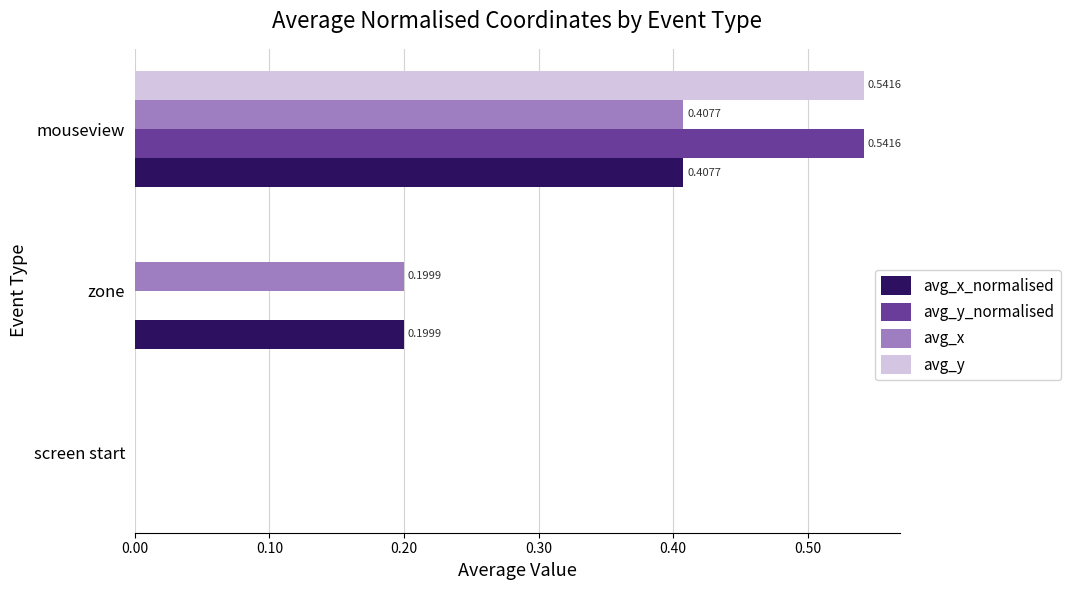

At which label is avg_x_normalised closest to 0?

screen start